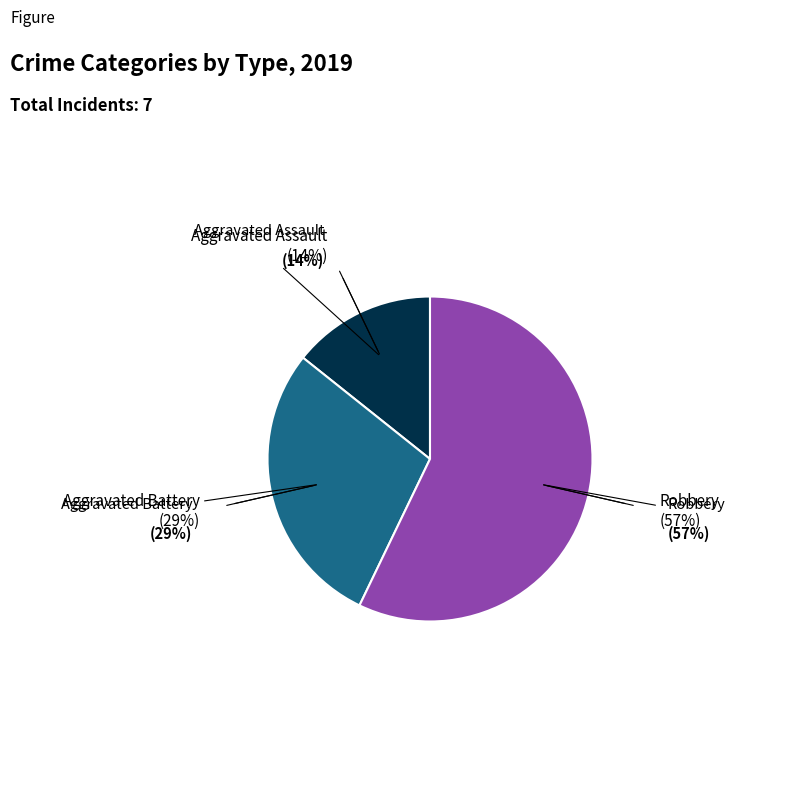

Does any single category account for the majority?

Yes